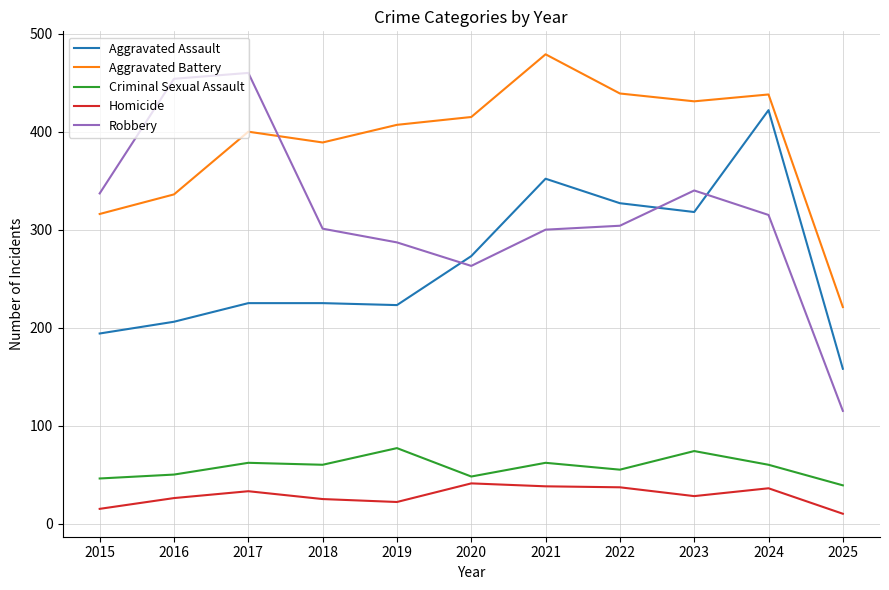

At how many categories does at least one series exceed 114?

11